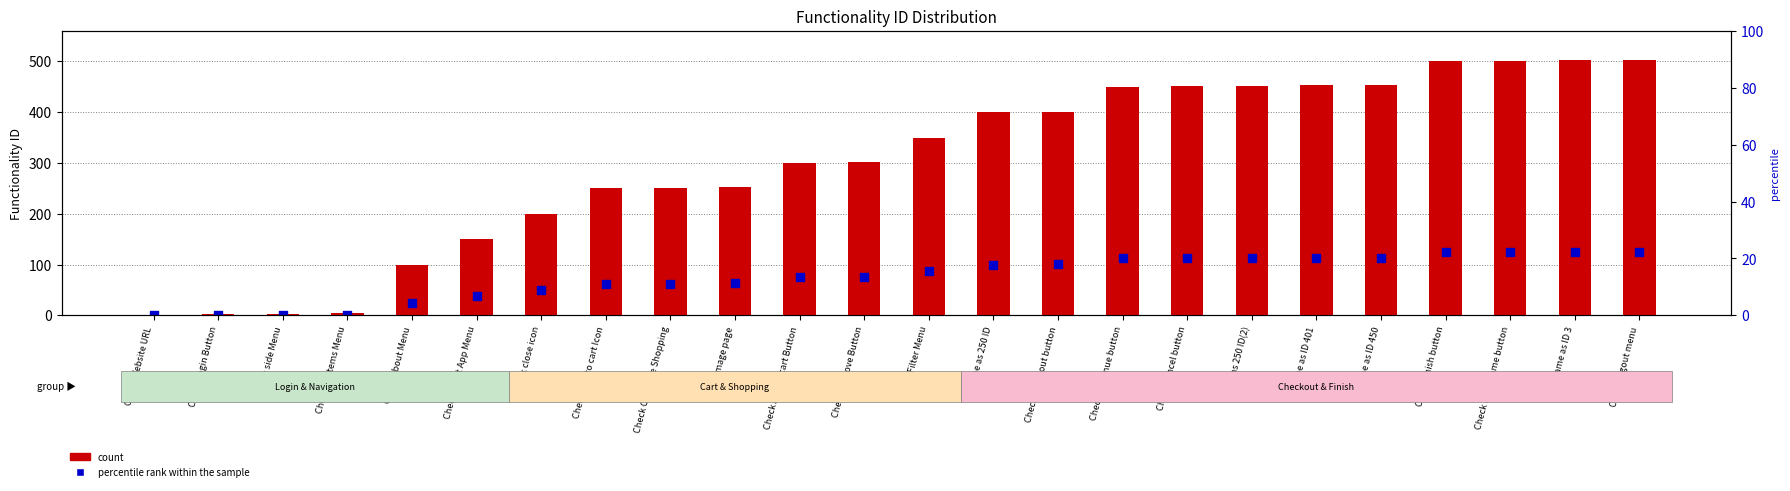

What are all the series names shown in the legend?

count, percentile rank within the sample